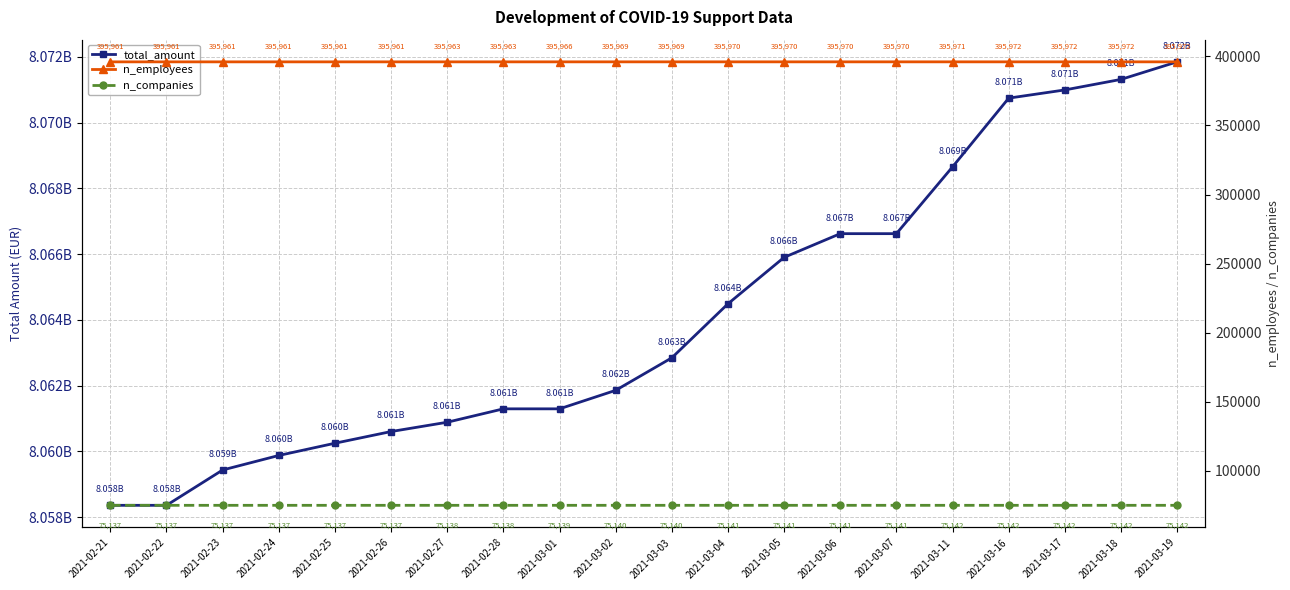

What is the difference between the highest and lowest values at 2021-03-16?

8070667570